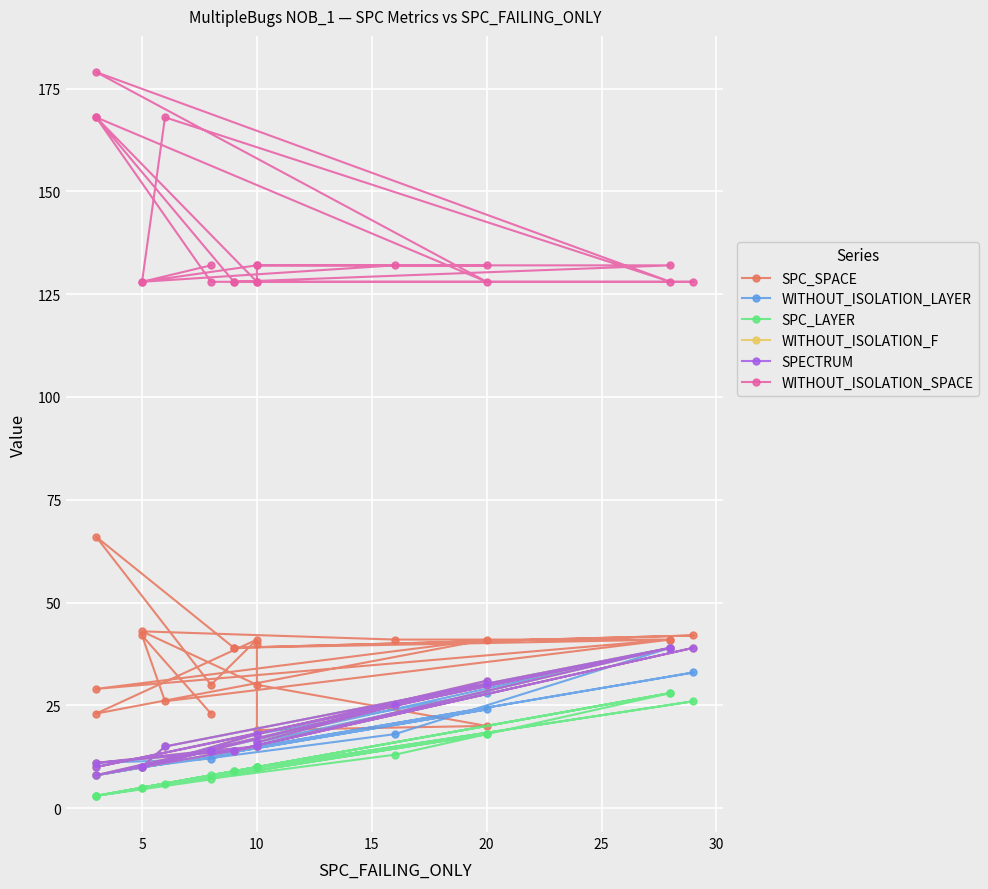

Which series changed the most between 8 and 17?

WITHOUT_ISOLATION_F